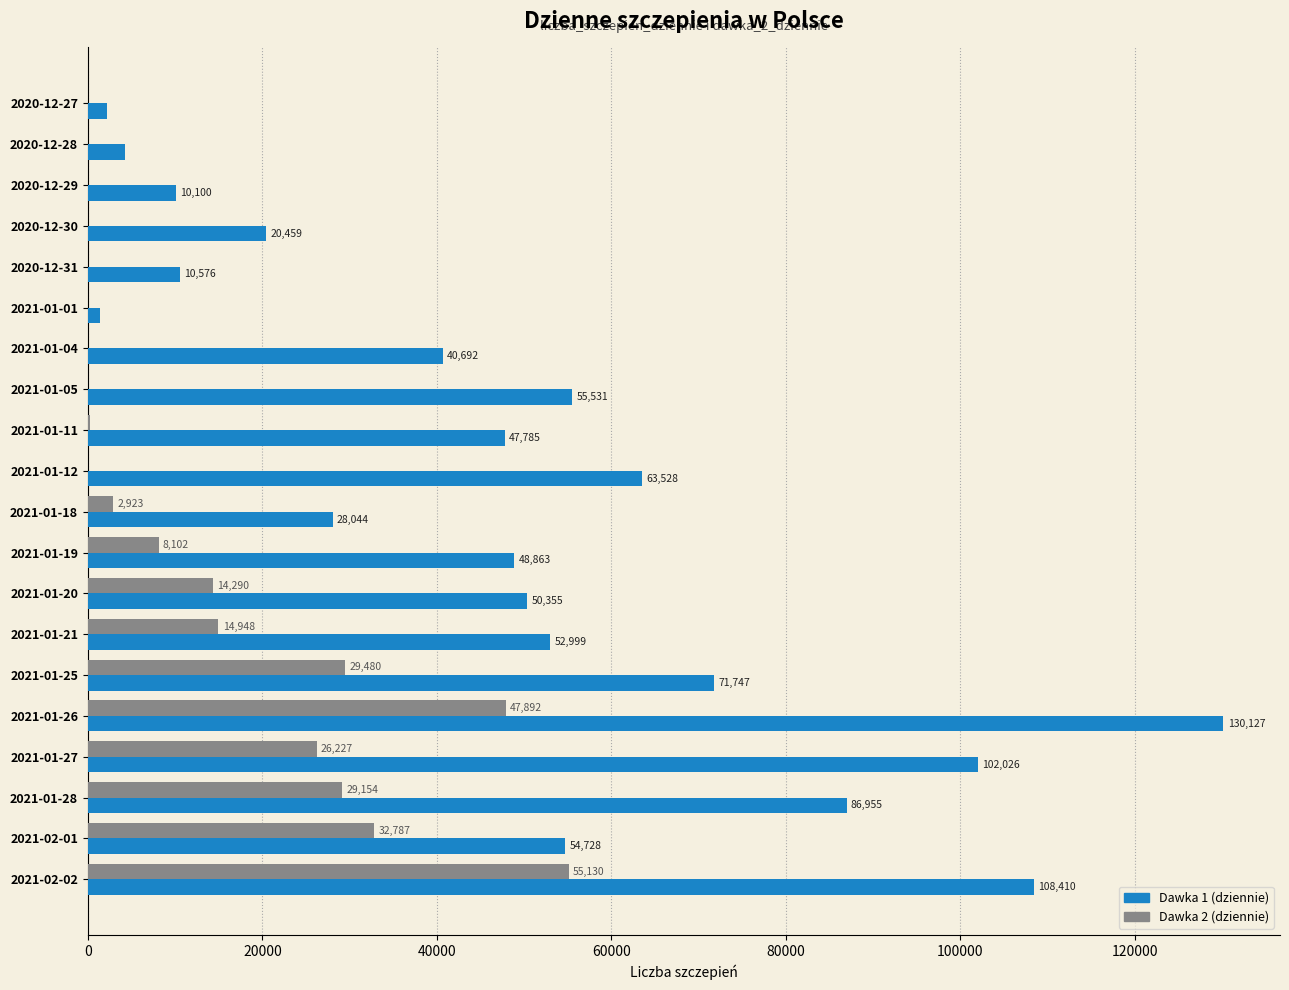

What is the total value across all series at 2021-01-19?

56965